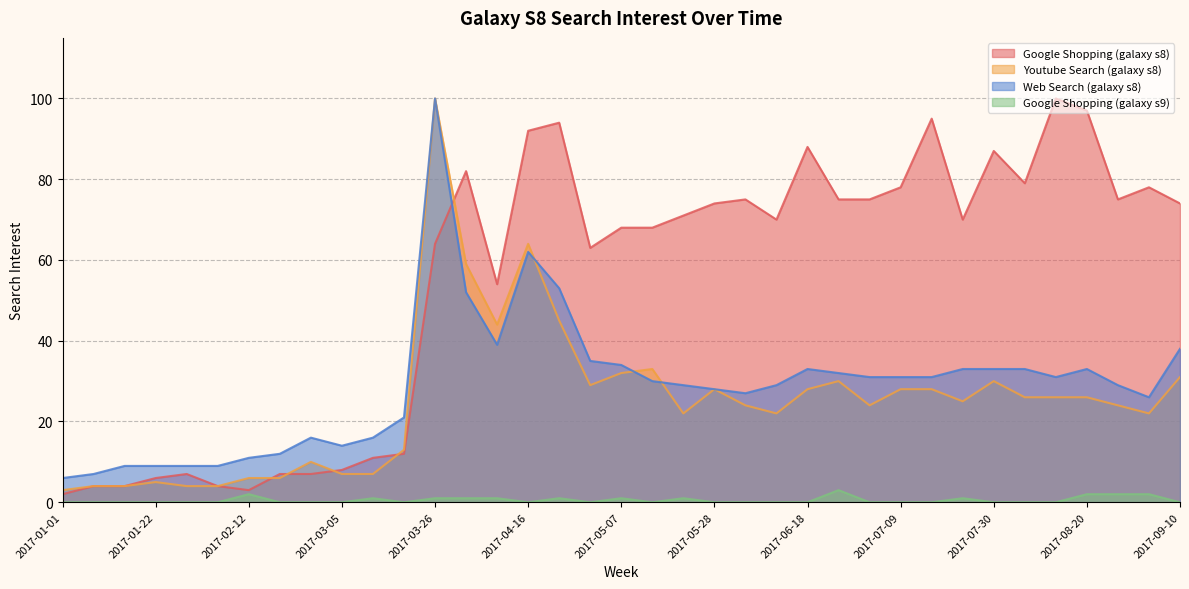

After their last crossing, which series has the higher values: Google Shopping (galaxy s8) or Web Search (galaxy s8)?

Google Shopping (galaxy s8)